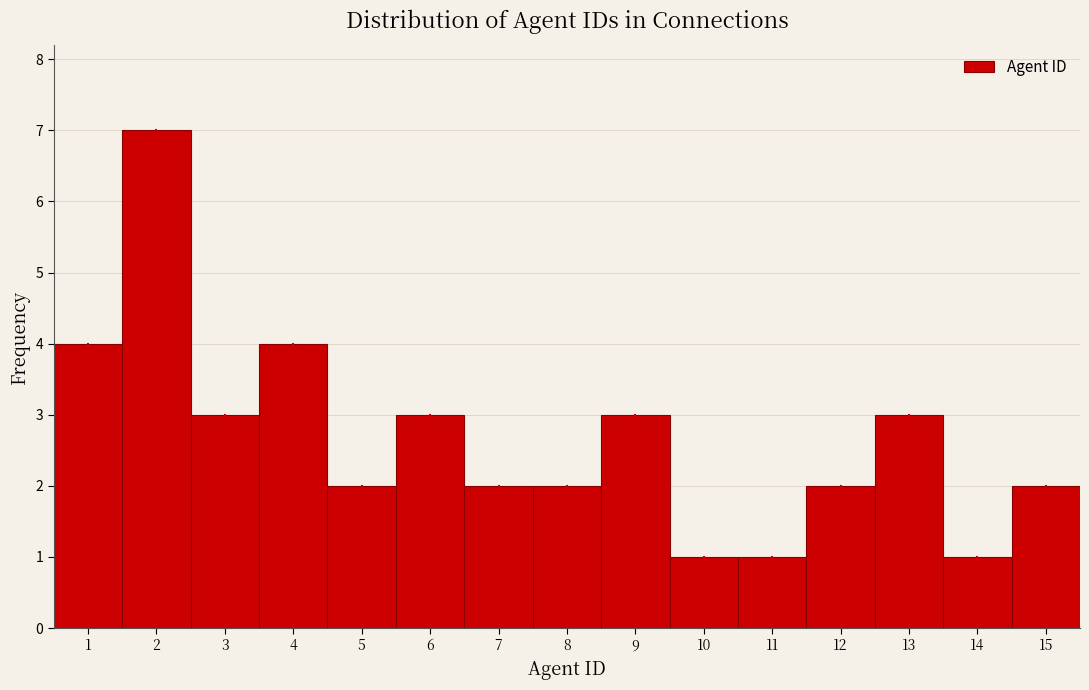

Which range on the x-axis has the tallest bar?

1.5 to 2.5